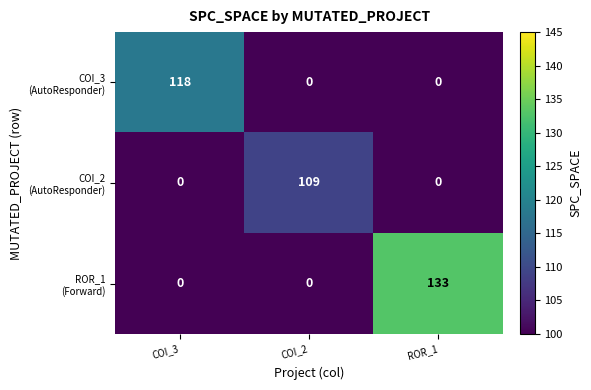

What is the difference between the highest and lowest values at ROR_1?

133